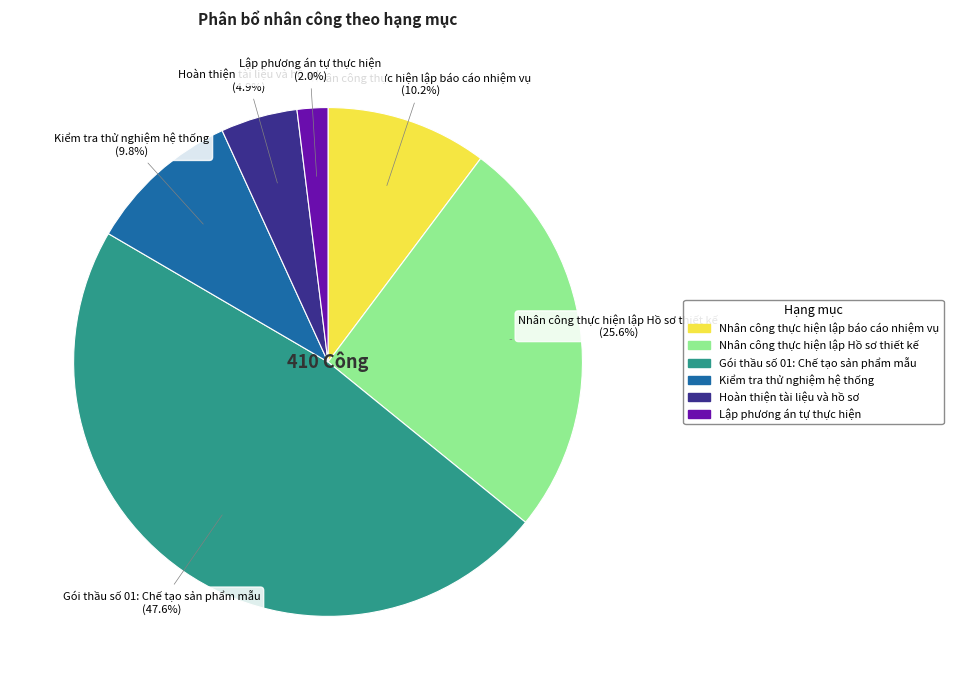

To the nearest percent, what percentage of the pie is Kiểm tra thử nghiệm hệ thống?

10%